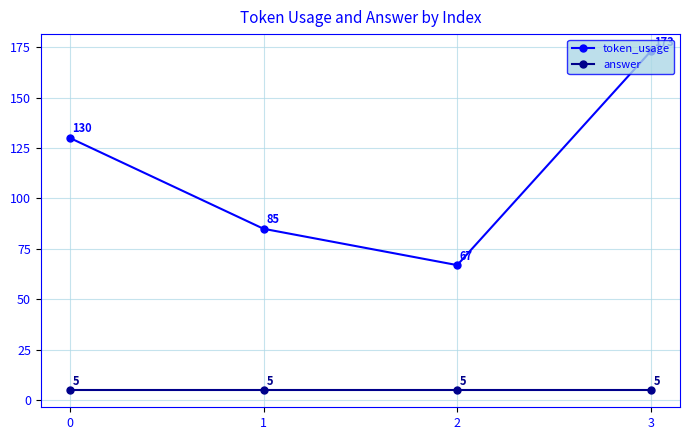

Does the chart display data point markers on the line(s)?

Yes